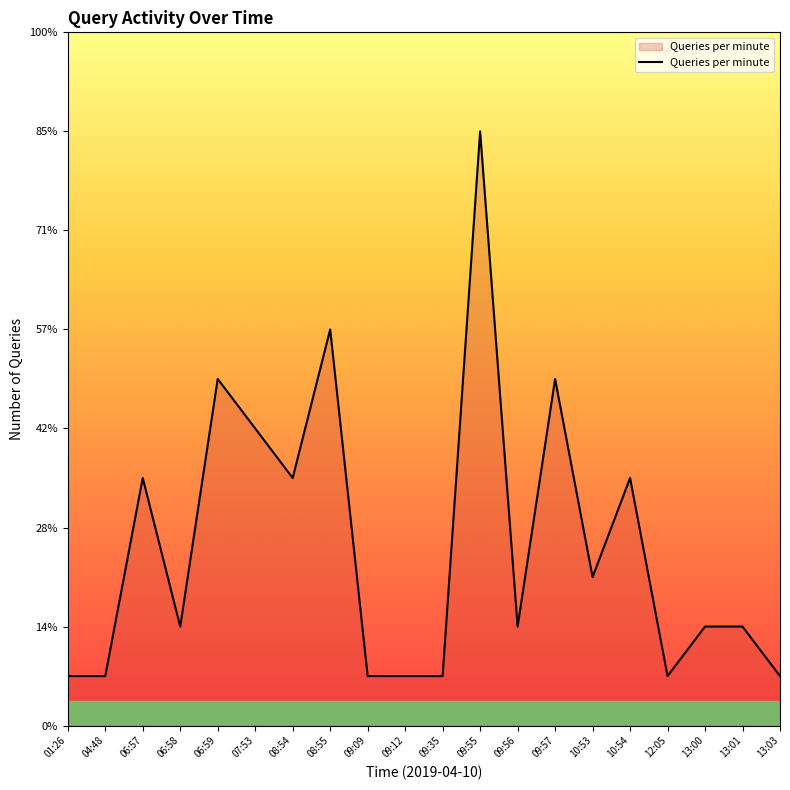

What is the value of the 17th point from the left?

1